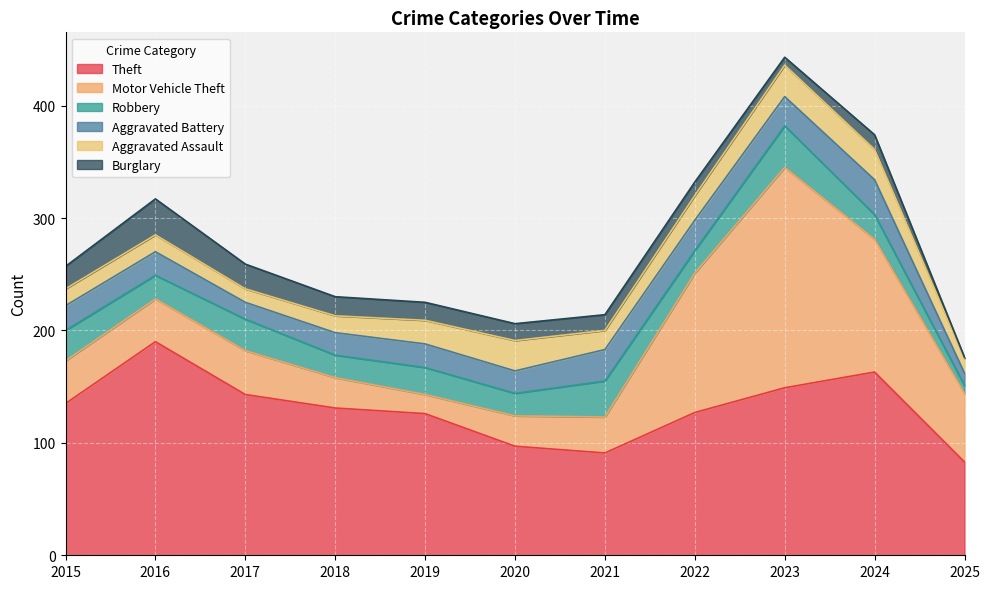

What is the average value of the Motor Vehicle Theft series?

65